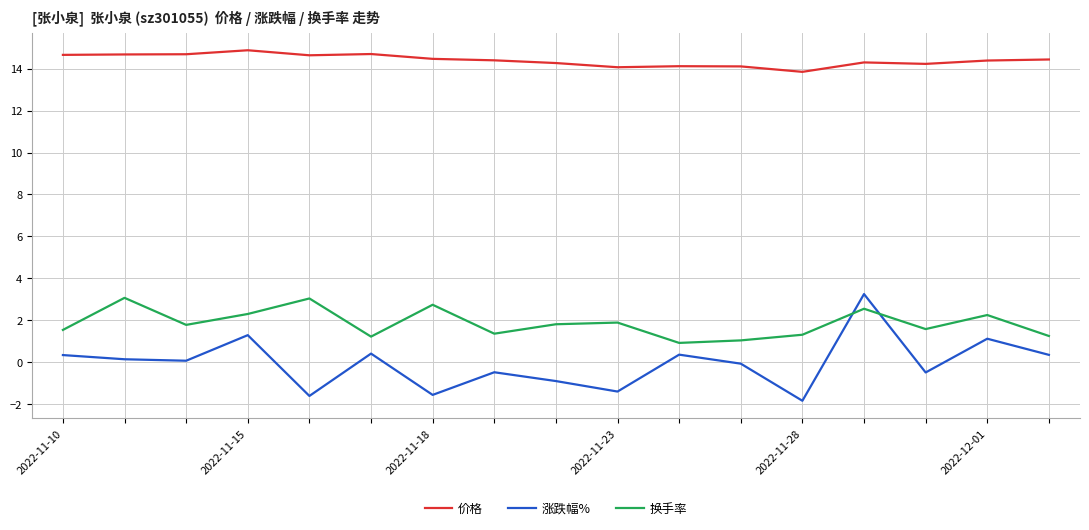

Does the chart display data point markers on the line(s)?

No